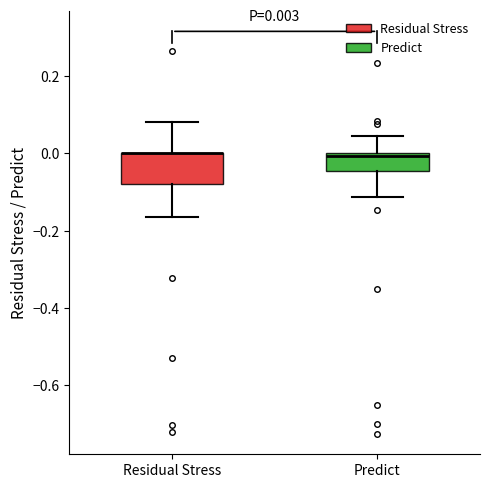

Comparing the boxes themselves (not the whiskers), which one is the tallest?

Residual Stress